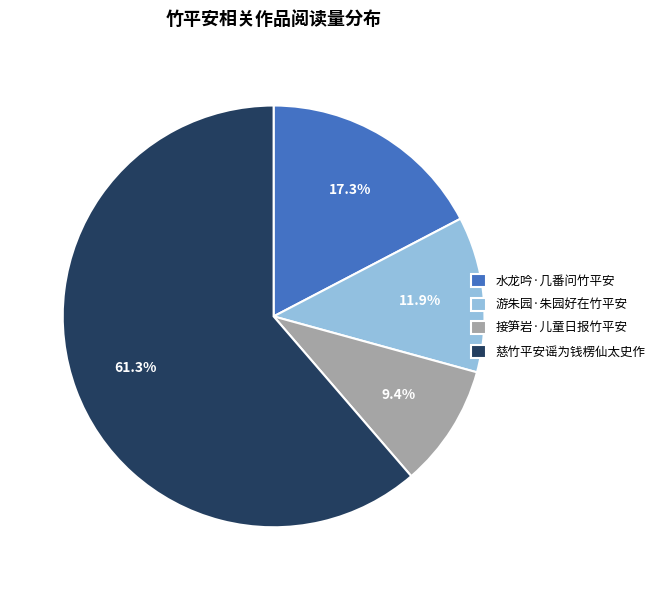

Is 游朱园·朱园好在竹平安 the majority of the pie?

No